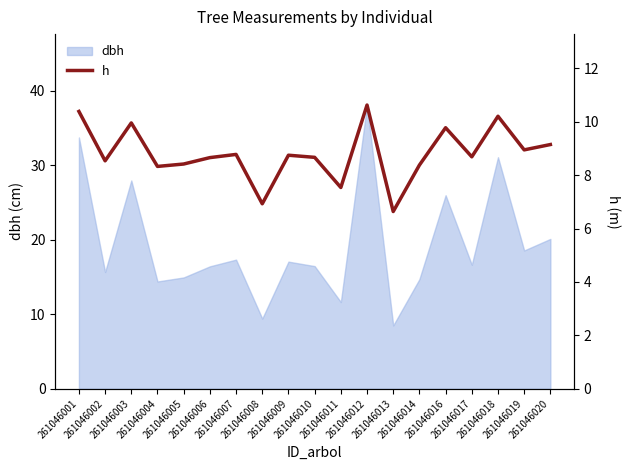

Rank the categories by value from lowest to highest.

261046013, 261046008, 261046011, 261046004, 261046014, 261046005, 261046002, 261046006, 261046010, 261046017, 261046009, 261046007, 261046019, 261046020, 261046016, 261046003, 261046018, 261046001, 261046012